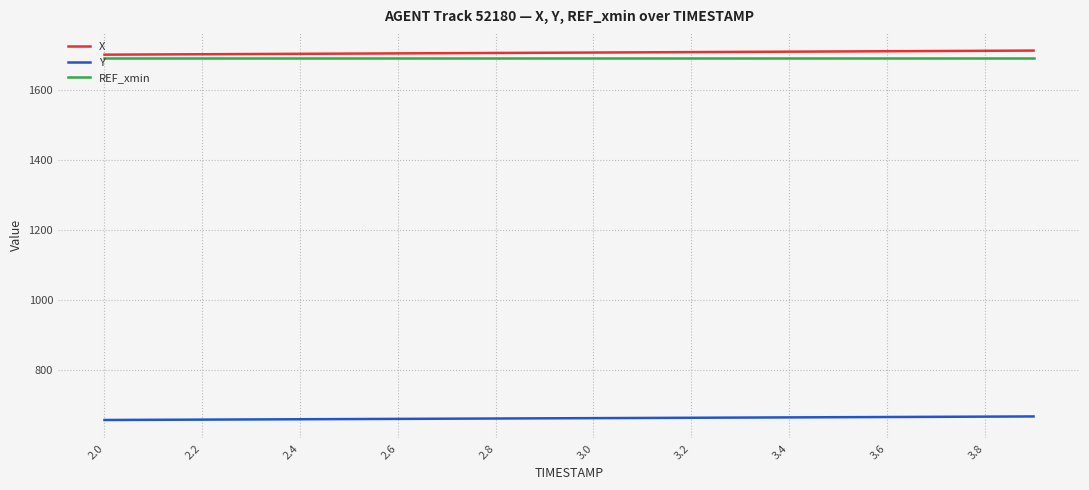

What is the sum of all Y values?

13260.6